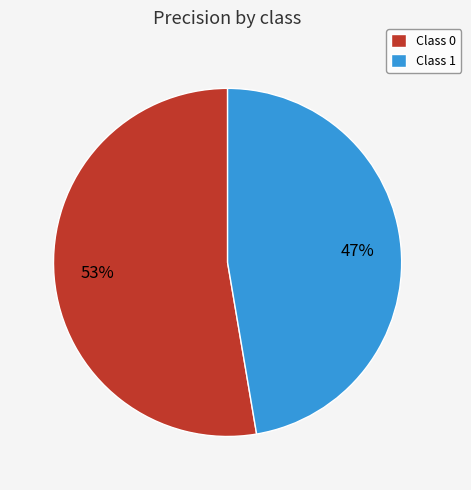

To the nearest percent, what is the average slice percentage?

50%